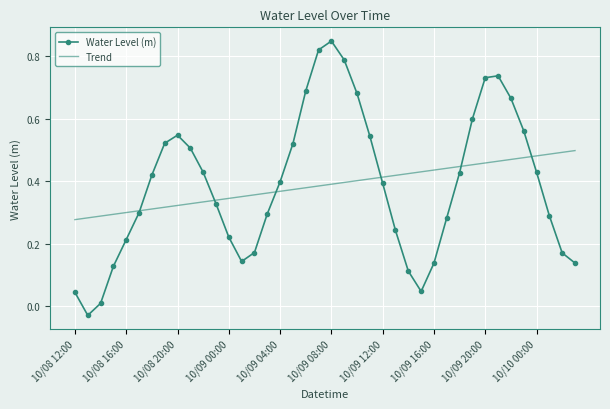

List the series in order of their peak value, highest first.

Water Level (m), Trend